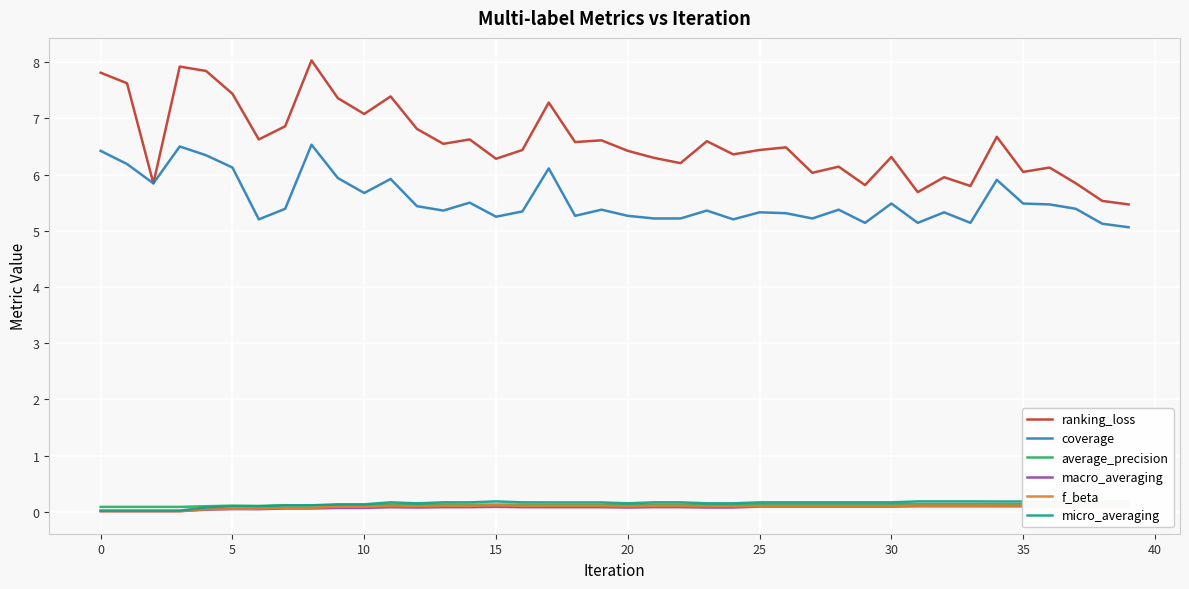

What is the greatest value displayed?

8.0